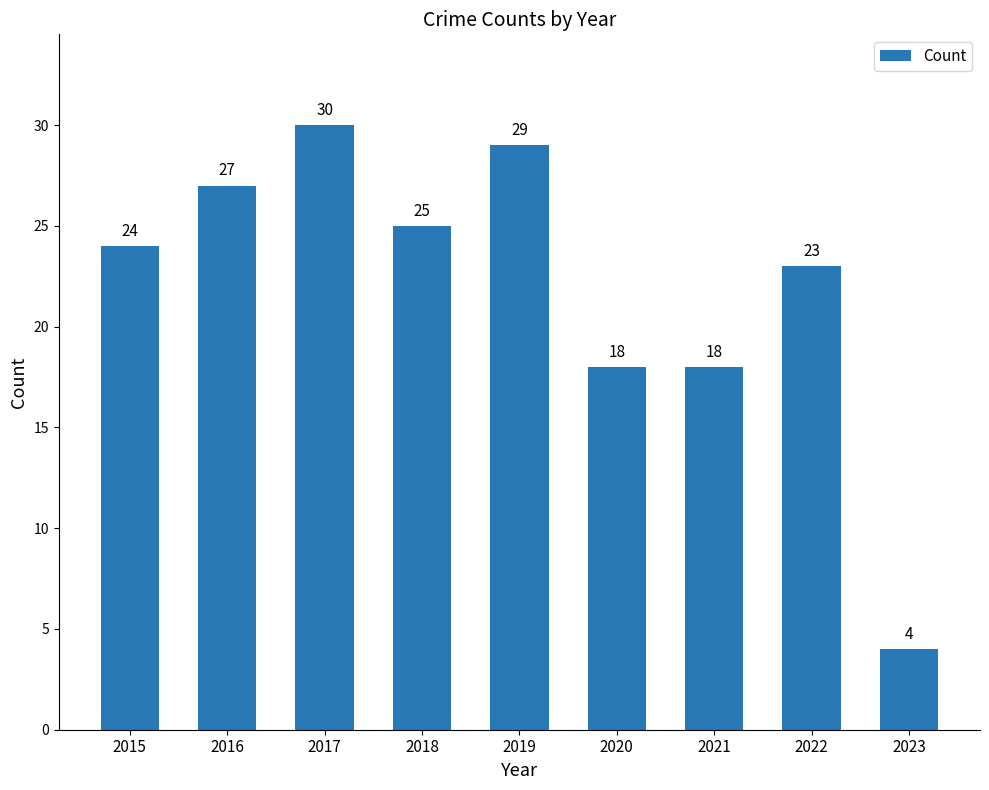

Reading left to right, what are all the values shown in this chart?

2015=24	2016=27	2017=30	2018=25	2019=29	2020=18	2021=18	2022=23	2023=4